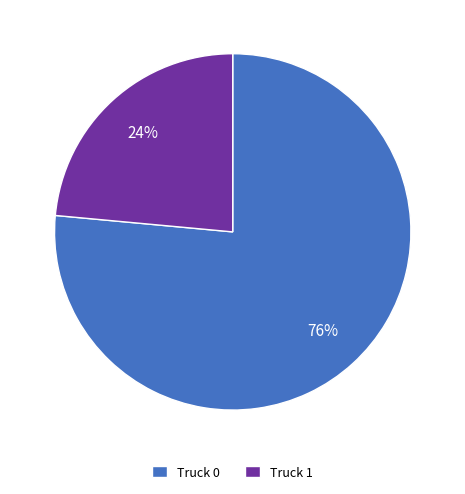

What percentage is the Truck 0 slice, to the nearest percent?

76%